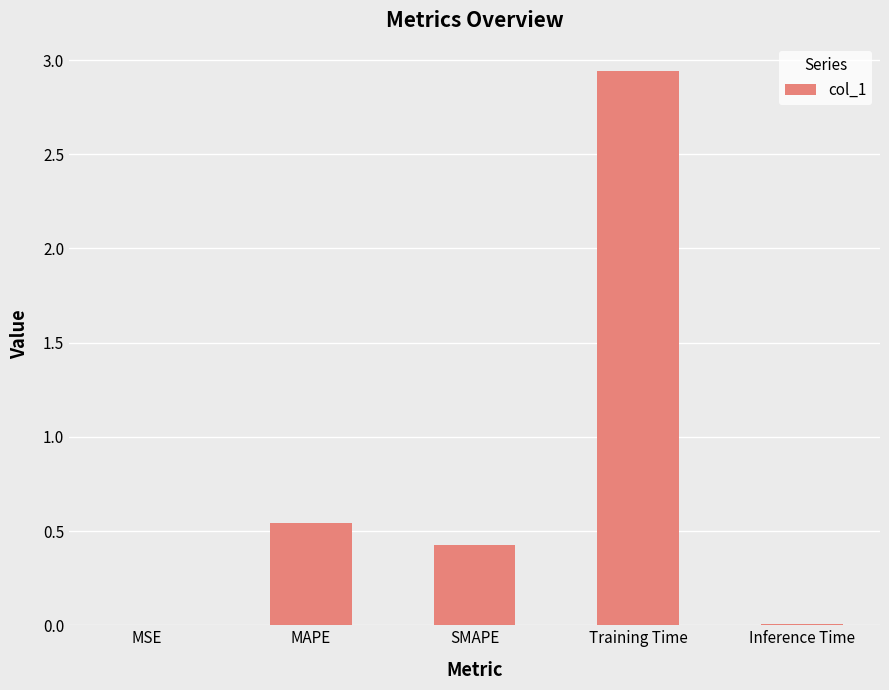

What is the sum of all values?

3.9